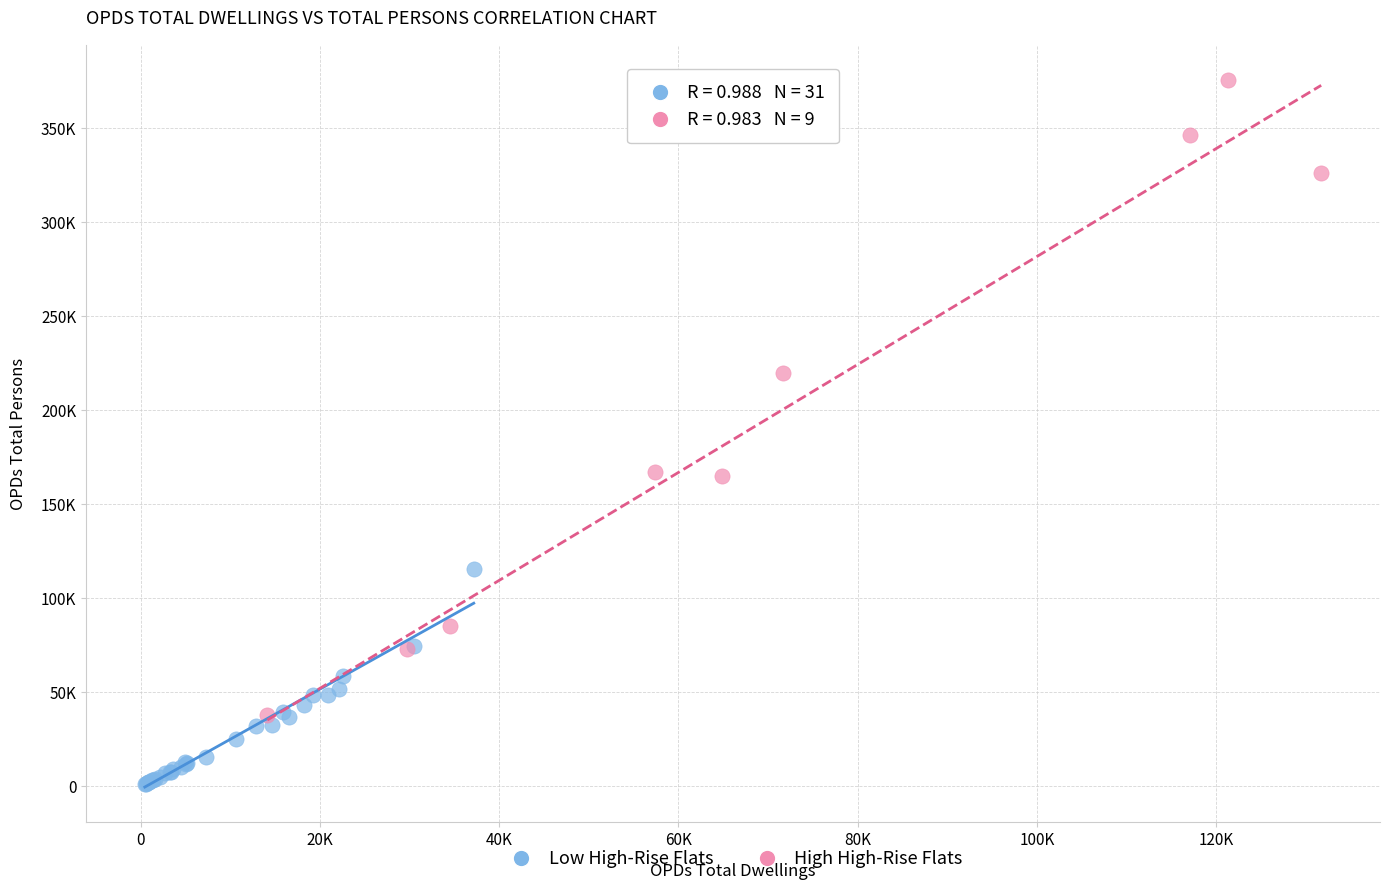

Which series contains the highest Y value?

High High-Rise Flats